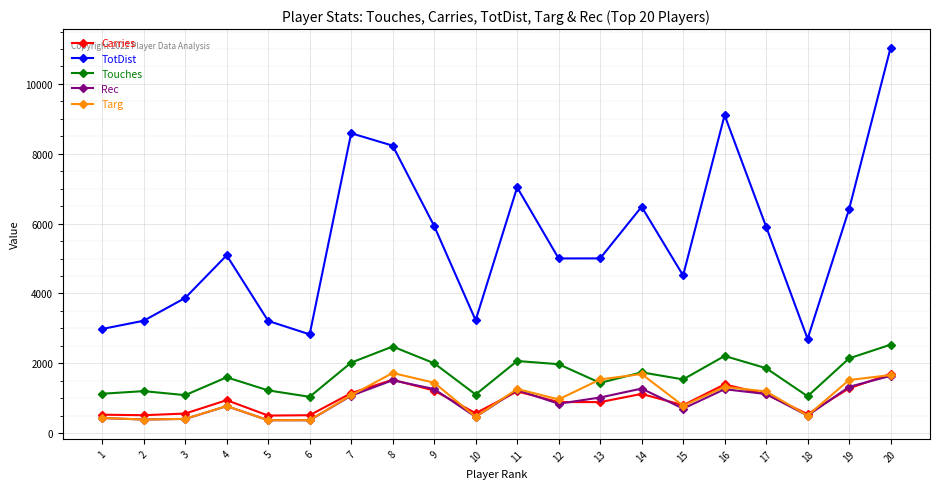

At which category is the sum across all series the highest?

20